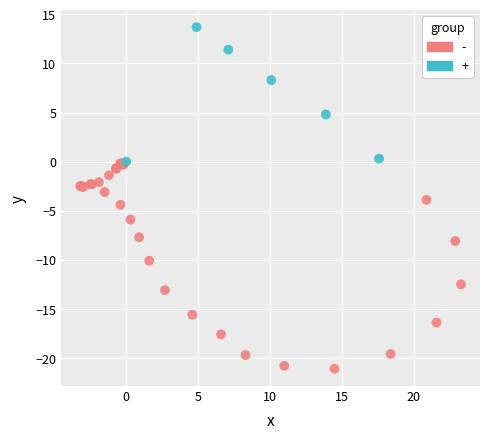

Which series contains the highest Y value?

+